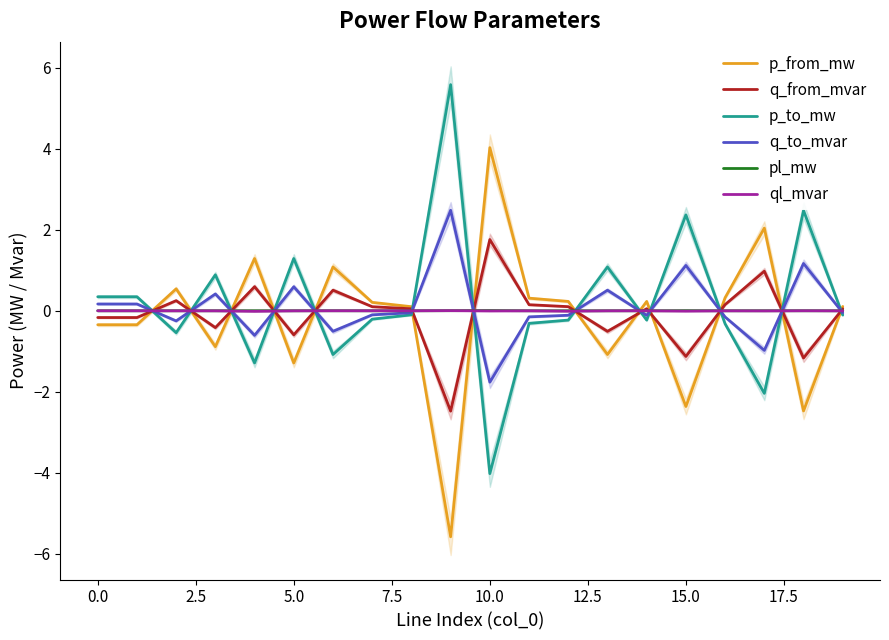

What is the sum of all q_from_mvar values?

-1.9